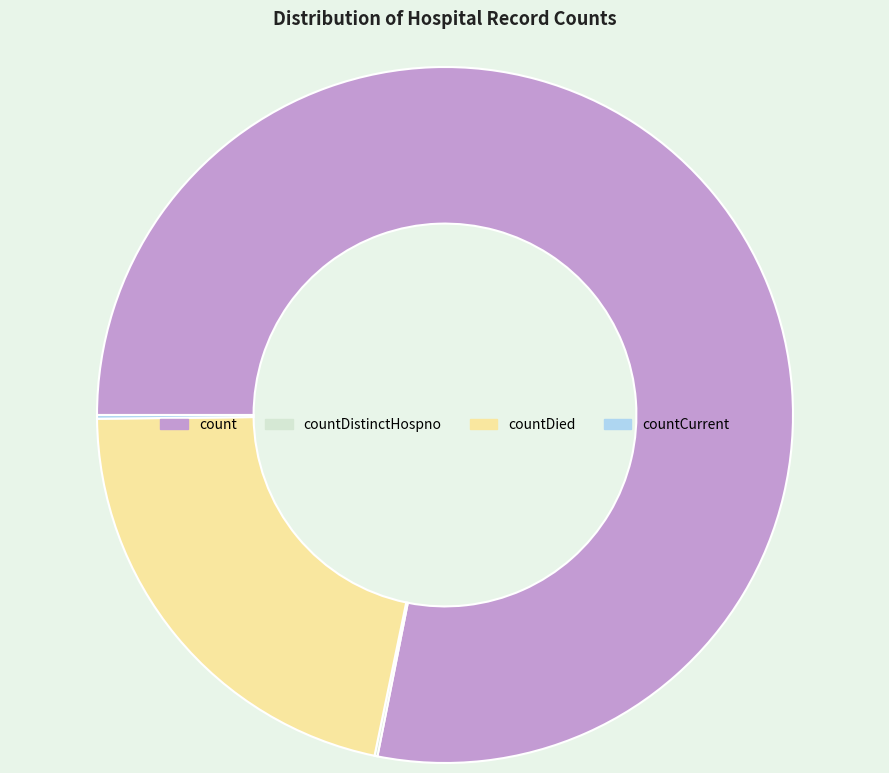

What is the majority slice?

count